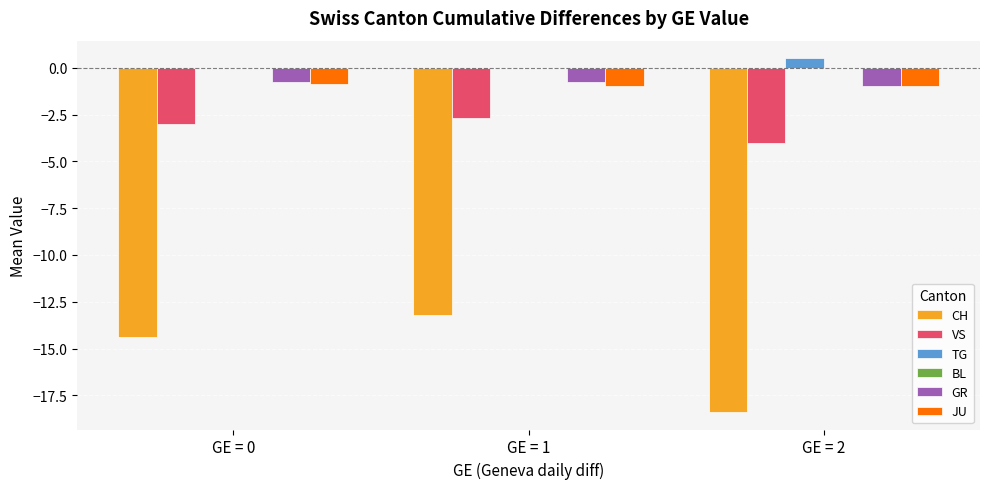

Which series has the largest total across all categories?

TG